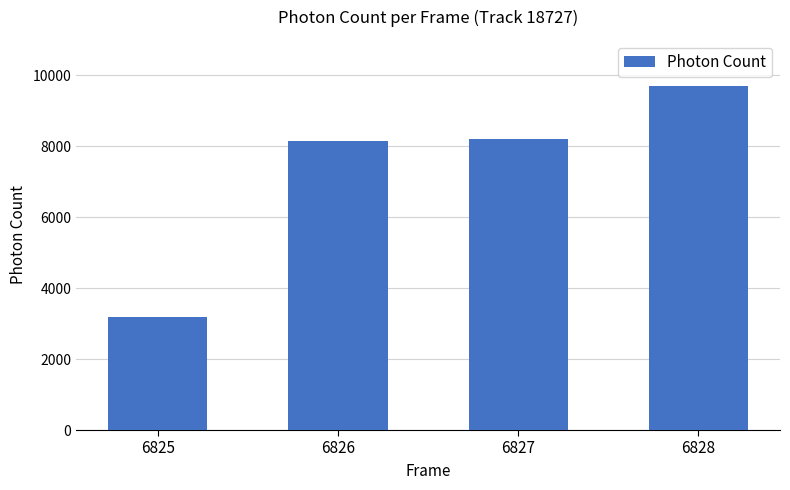

What is the sum of all values?

29233.0